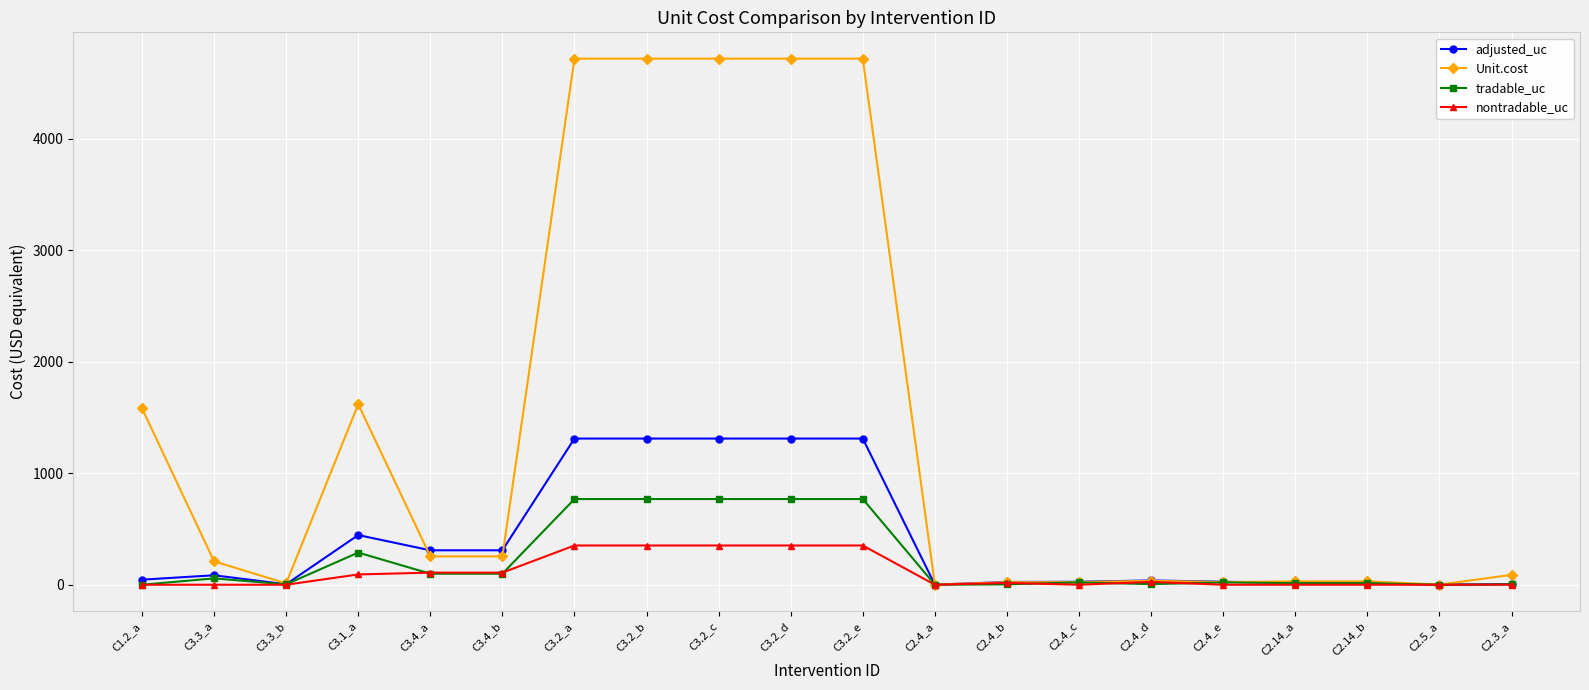

True or false: Unit.cost has more than 1 points higher than both neighbors.

True